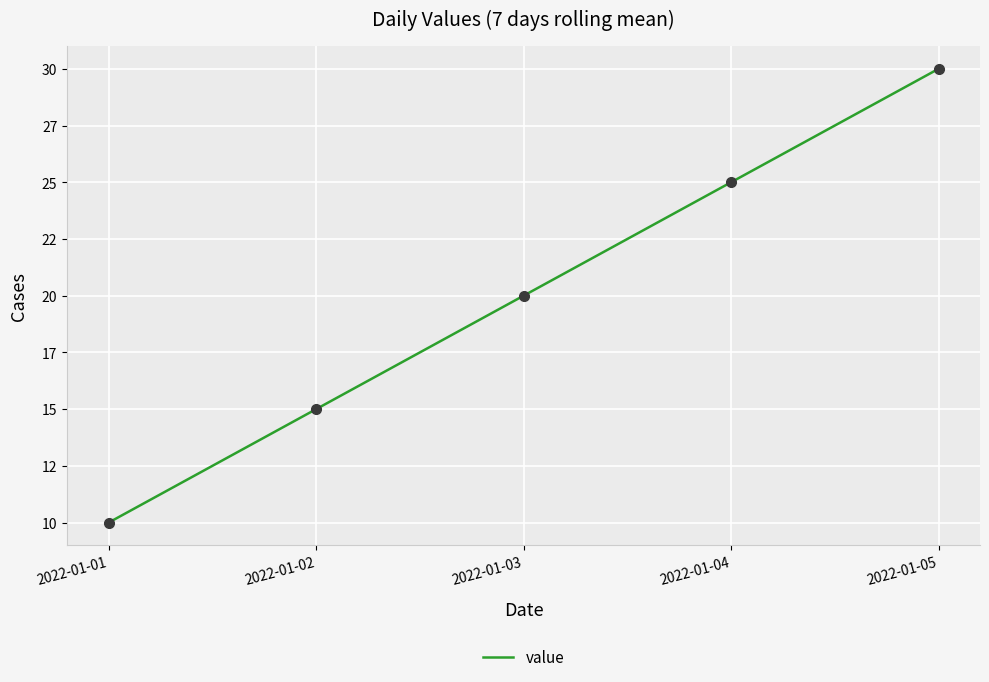

Does the chart display data point markers on the line(s)?

No